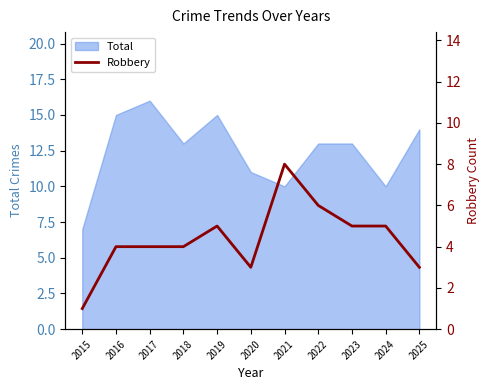

The value of Total at 2015 is 11. True or false?

False